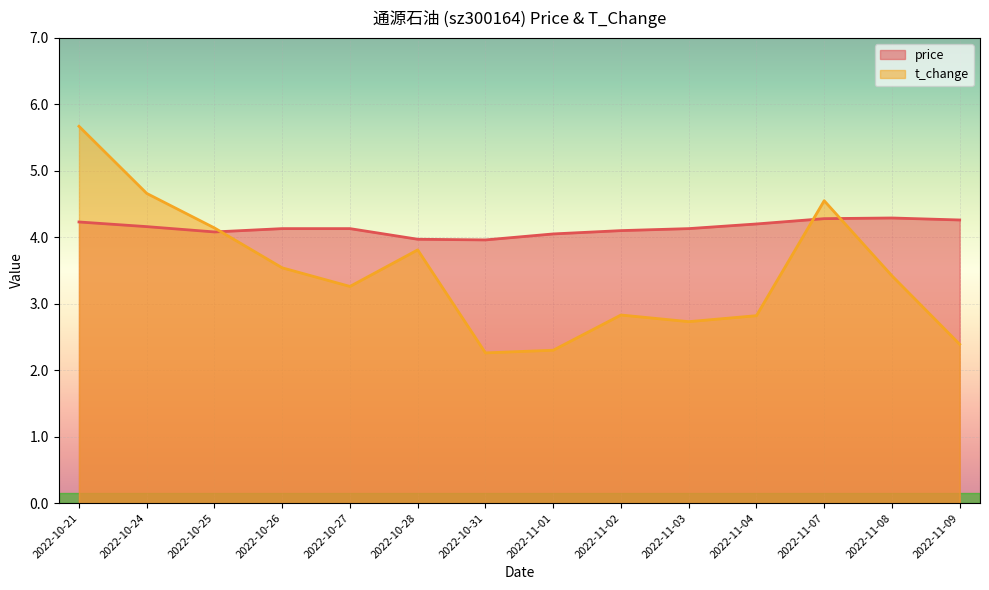

What is the average value of the price series?

4.1